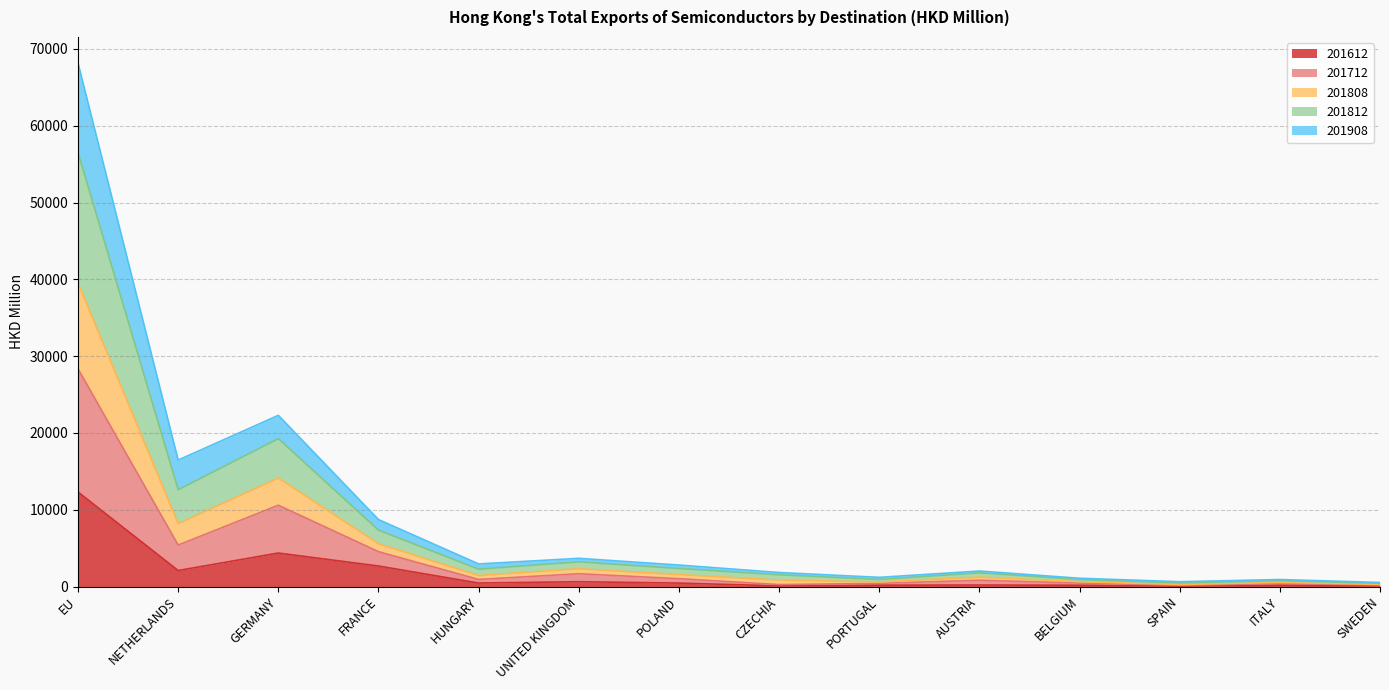

True or false: 201808 and 201908 intersect in this chart.

False